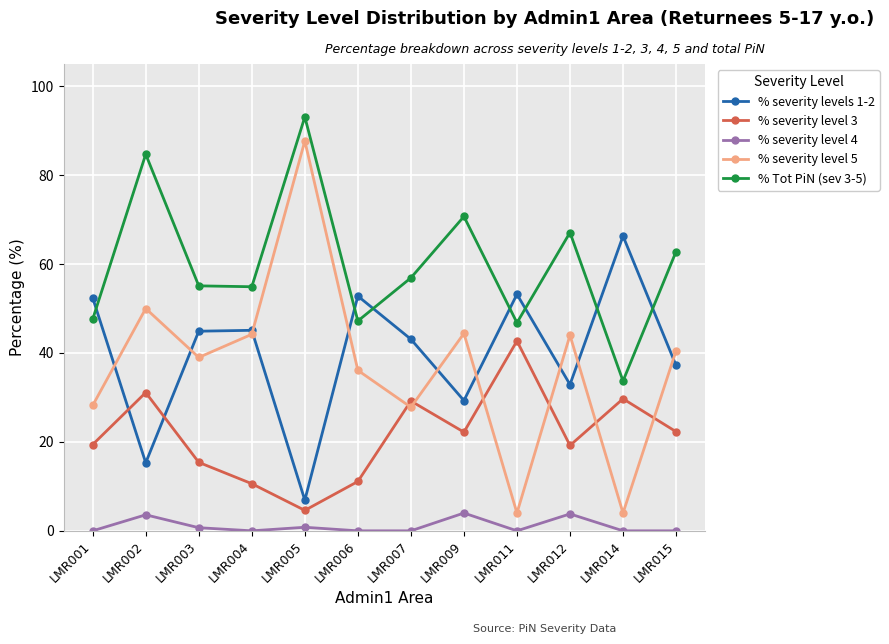

True or false: % severity level 3 and % severity level 4 cross at least once.

False